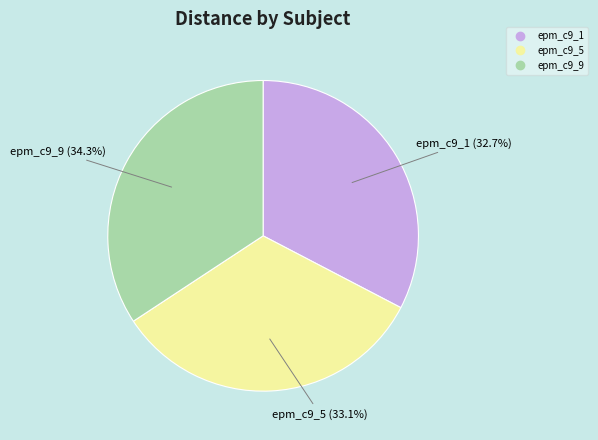

To the nearest percent, what is the average slice percentage?

33%